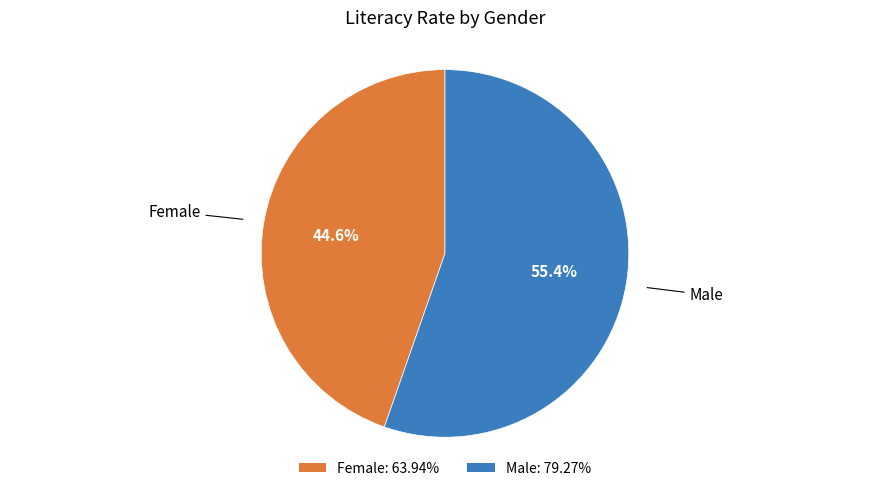

The Female slice represents 45% of the pie. True or false?

True